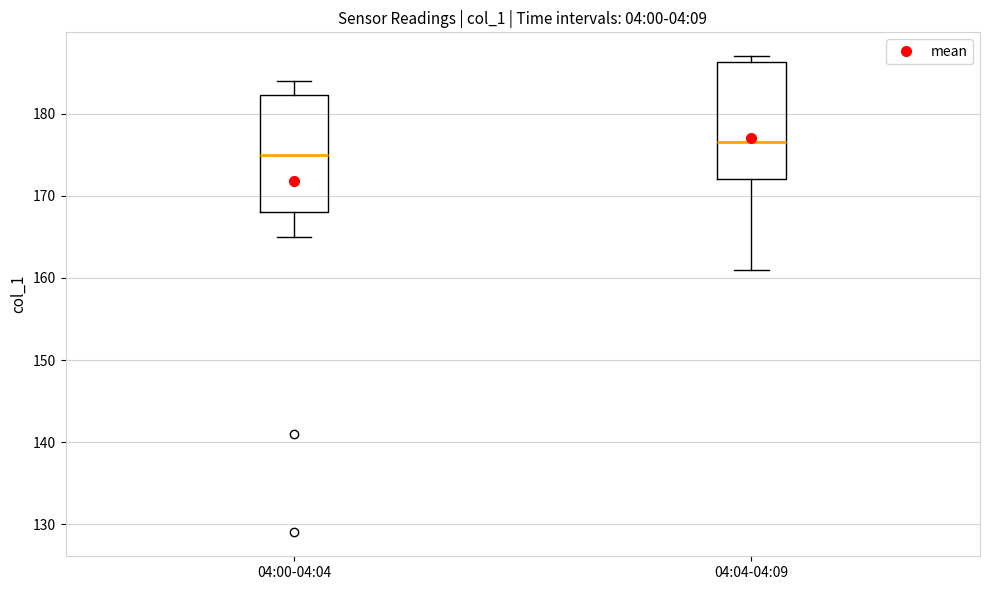

Where does the upper whisker of the box for 04:00-04:04 end on the y-axis? The values are not printed on the chart, so give them approximately, as read against the axis.

184